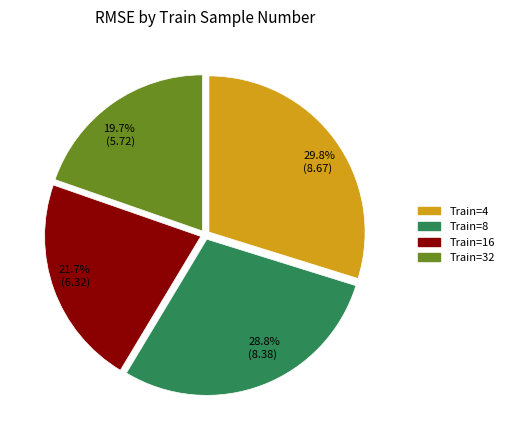

What portion of the pie excludes 29.8% (8.67)?

70.2%